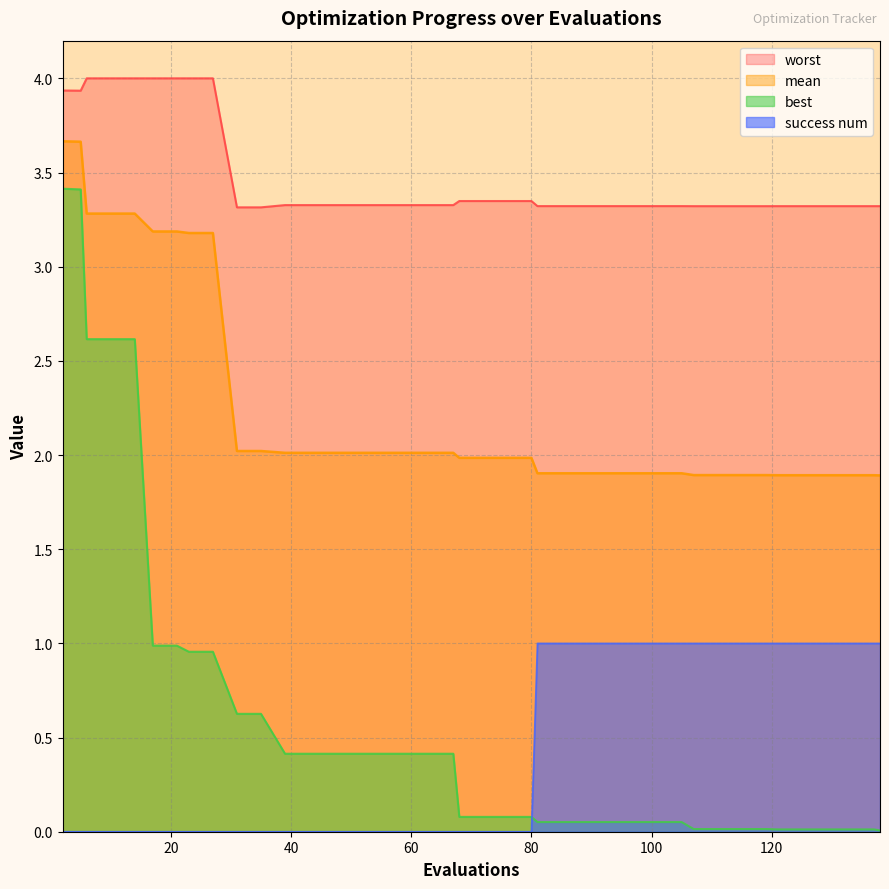

True or false: mean and worst cross at least once.

False